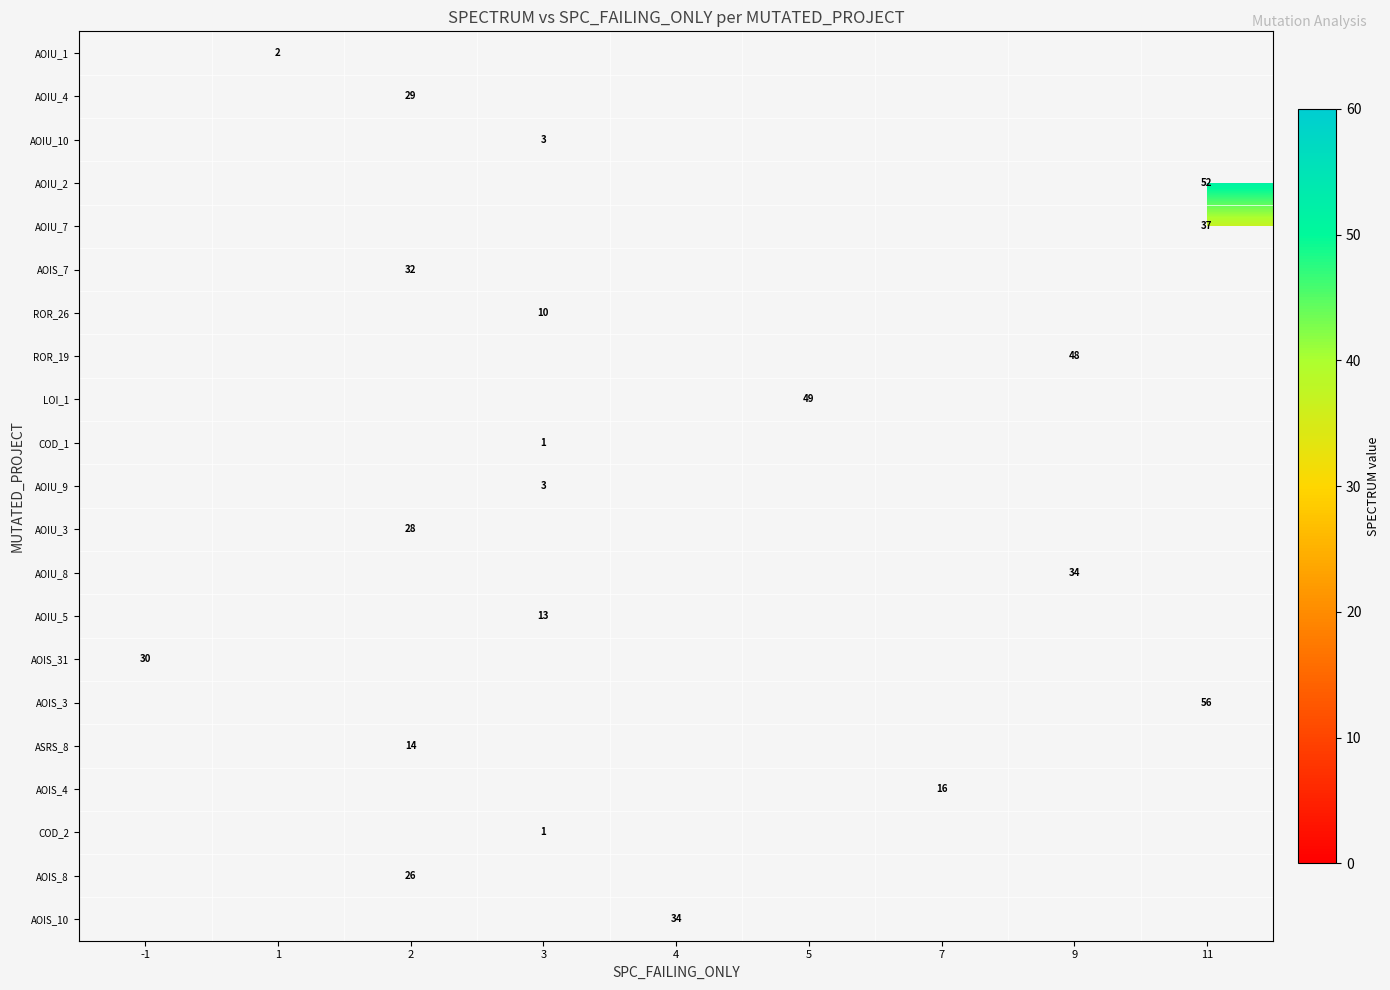

Is it true that AOIU_10 equals 1 at 3?

False